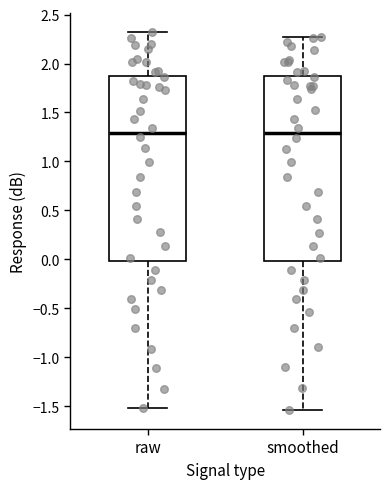

Reading left to right, transcribe this box plot: for each box, give where its median line is, the range the box spans, and where its two whiskers end, as read against the y-axis. The values are not printed on the chart, so give them approximately, as read against the axis.

raw: median 1.30, box 0.00 to 1.85, whiskers -1.50 to 2.30
smoothed: median 1.30, box 0.00 to 1.85, whiskers -1.55 to 2.25